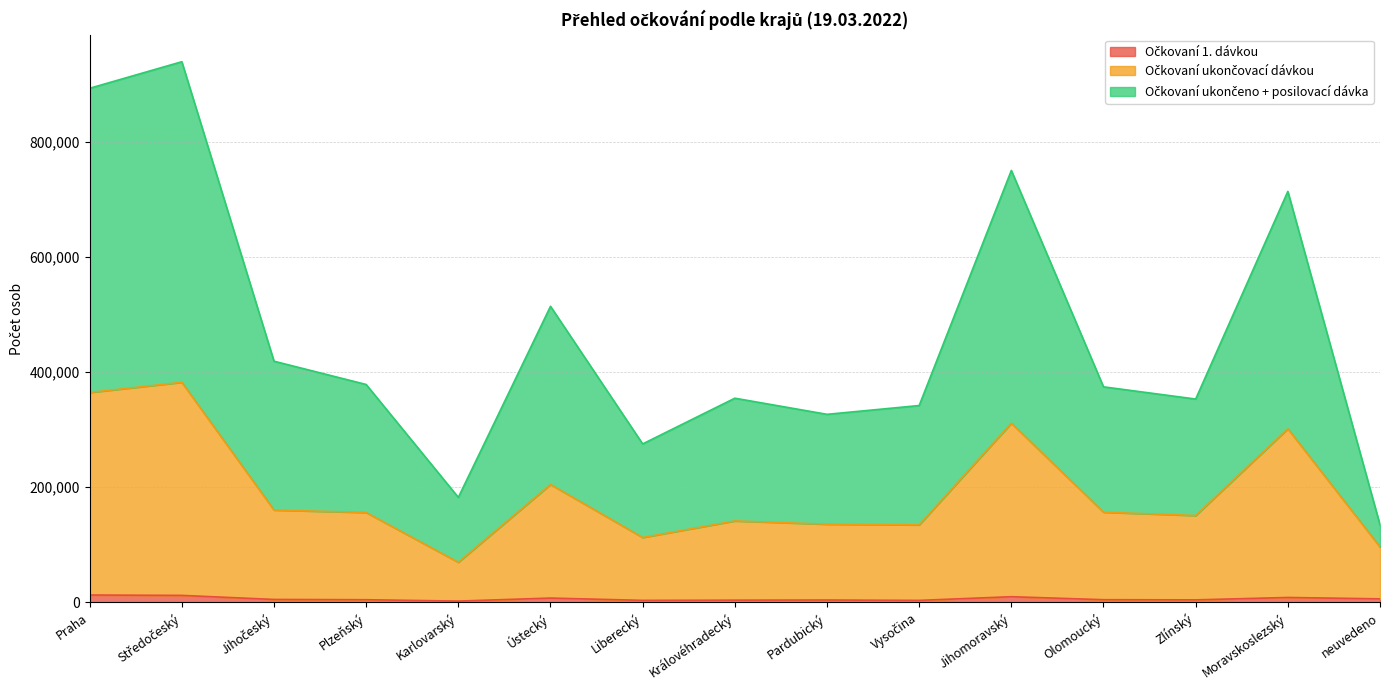

How many interior local valleys does the Očkovaní ukončeno + posilovací dávka series have?

4